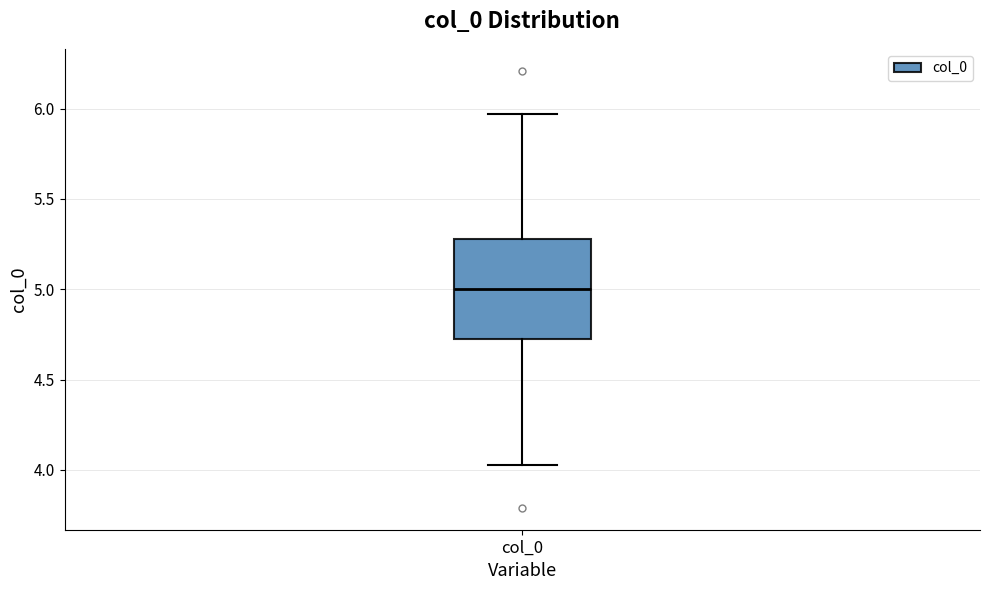

Transcribe this box plot: give where the median line is, the range the box spans, and where the two whiskers end, as read against the y-axis. The values are not printed on the chart, so give them approximately, as read against the axis.

median 5.00, box 4.70 to 5.30, whiskers 4.05 to 5.95